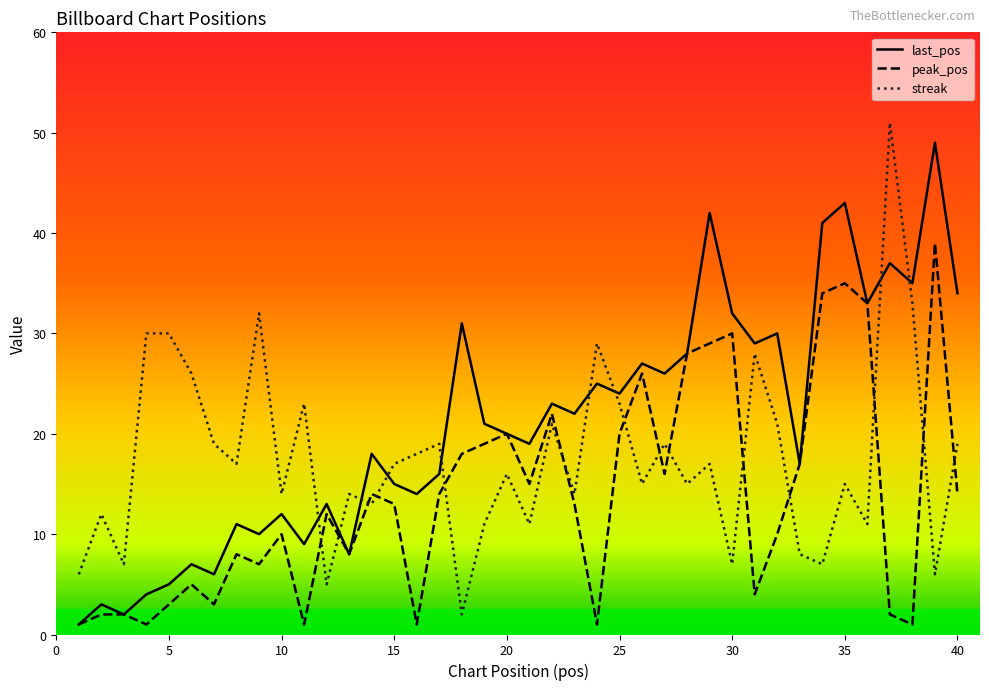

How many intersections are there between last_pos and streak?

9